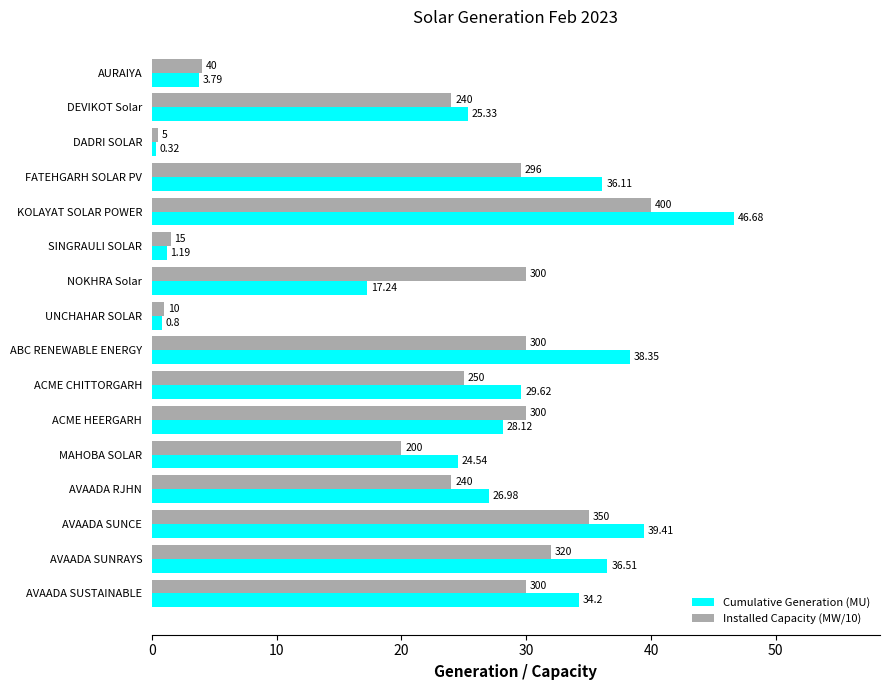

What is the average value of the Cumulative Generation (MU) series?

24.3